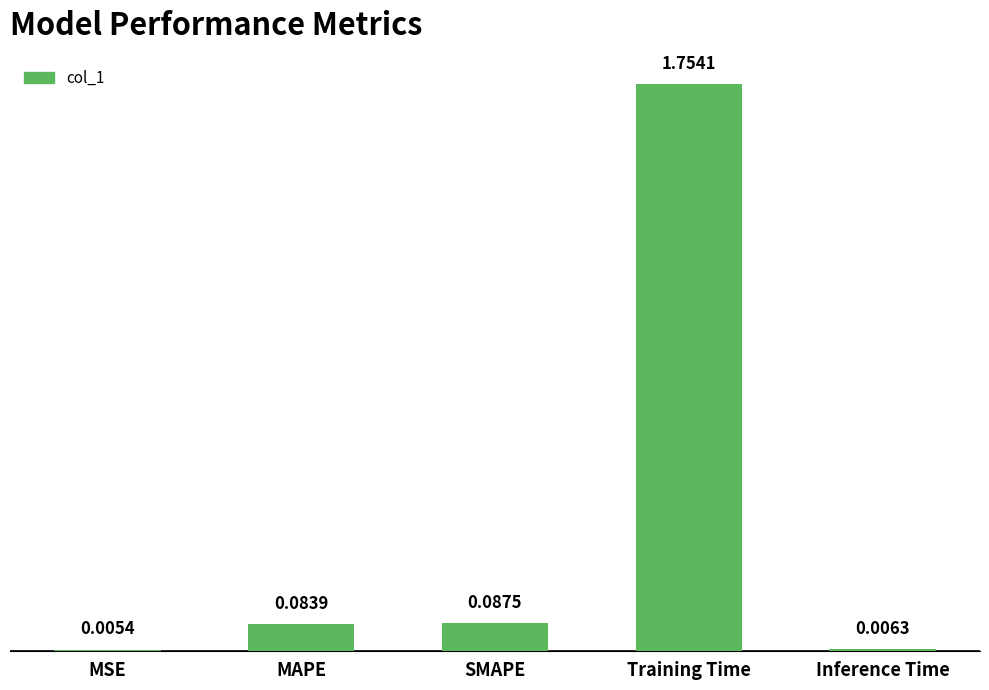

Between SMAPE and Training Time, which is larger?

Training Time